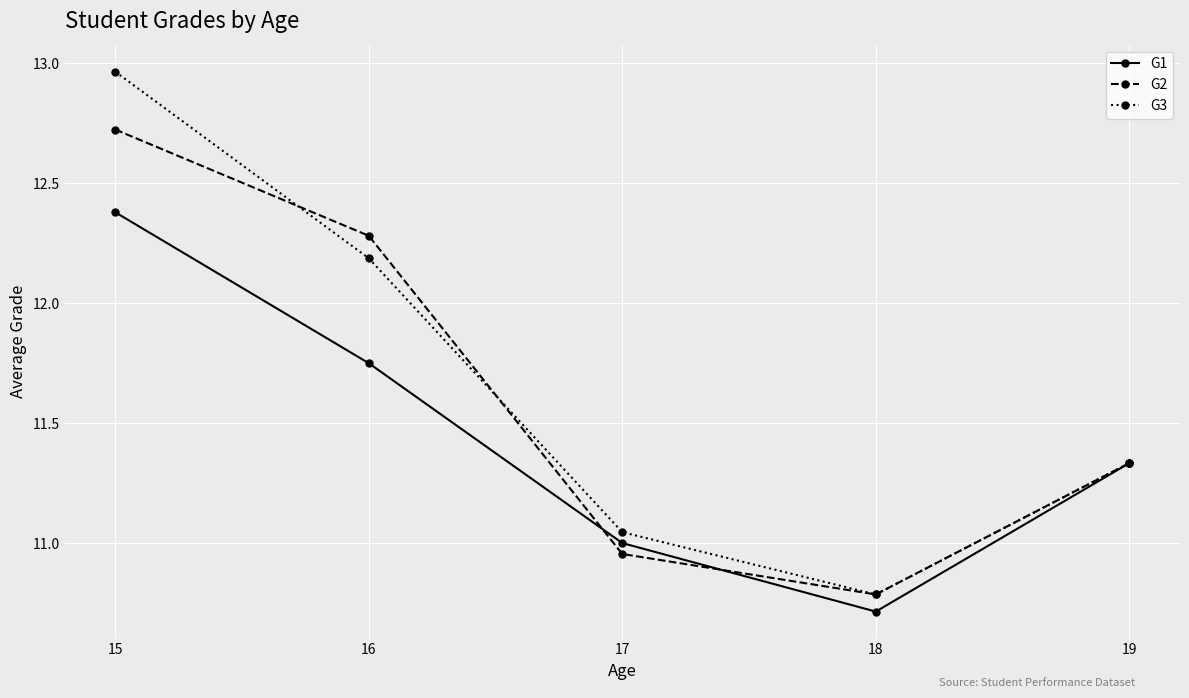

Does the chart have visible grid lines?

Yes